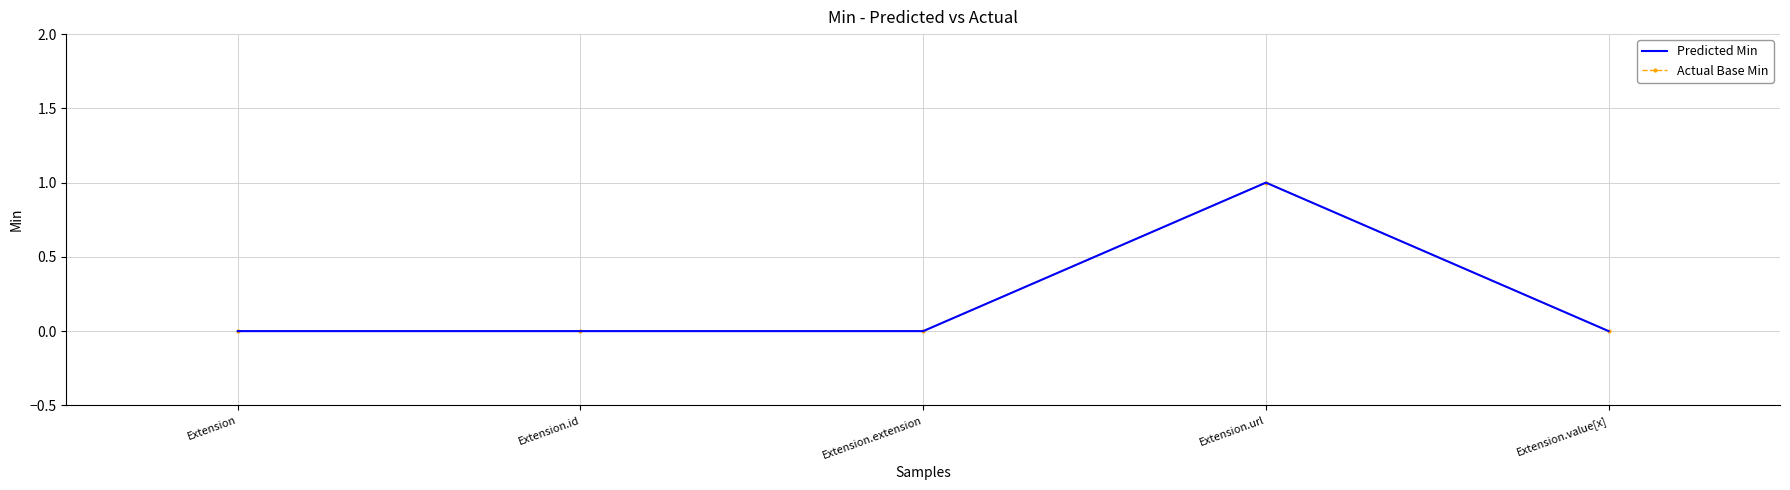

What is the difference between the maximum and minimum values in the Actual Base Min series?

1